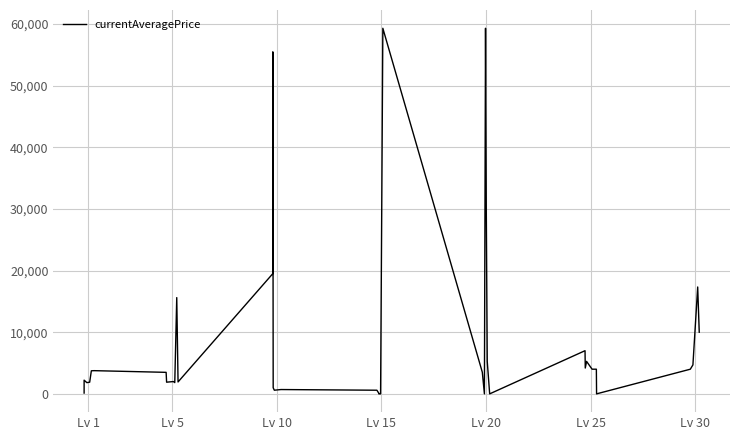

How many series are shown in this chart?

1